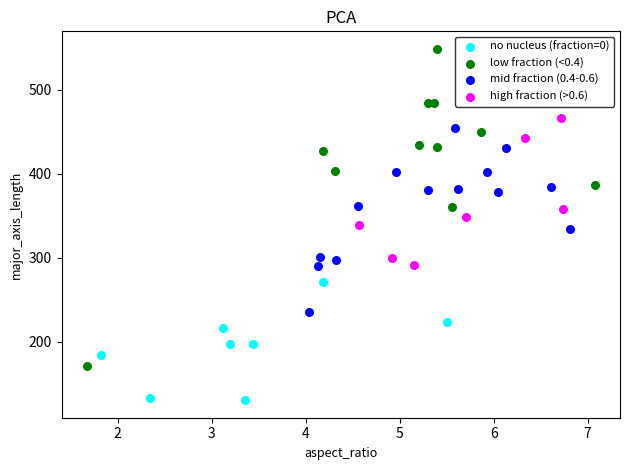

Which series has the widest spread of Y values?

low fraction (<0.4)